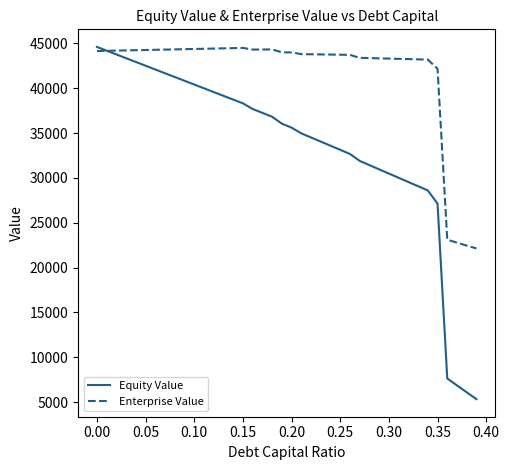

Which series has the widest spread of values?

Equity Value